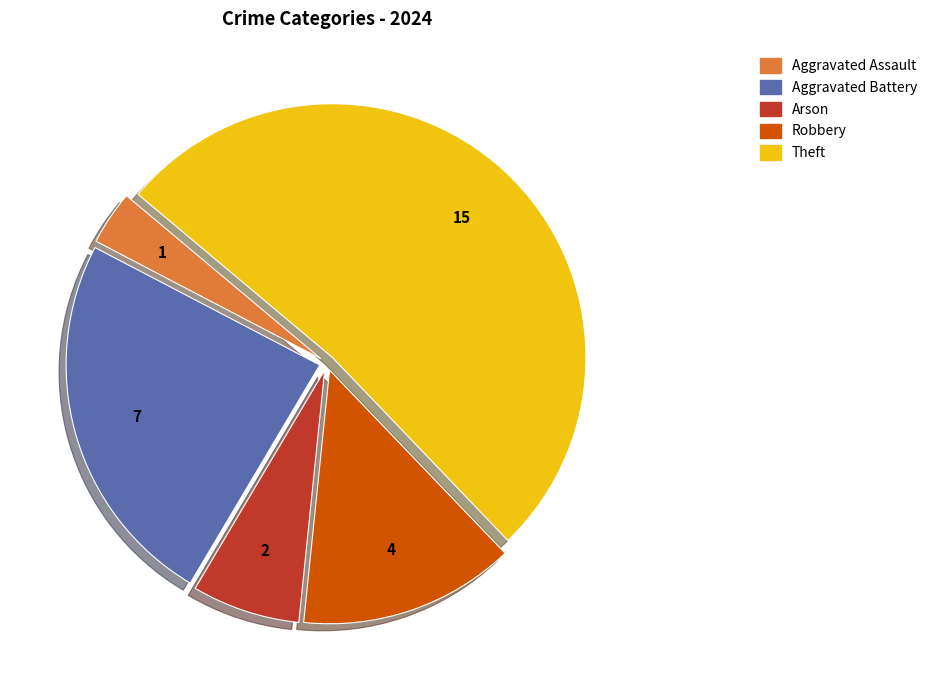

Combined, do Aggravated Battery and Theft account for over 50%?

Yes